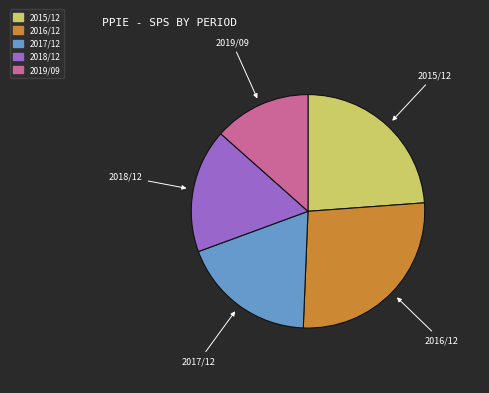

Is there any slice that represents more than half of the pie?

No